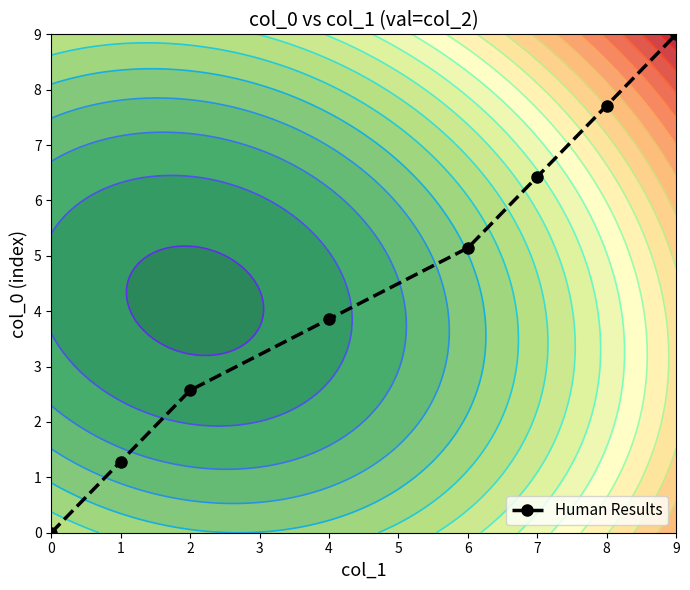

True or false: Human Results has a value of 1.3 at 1.

True